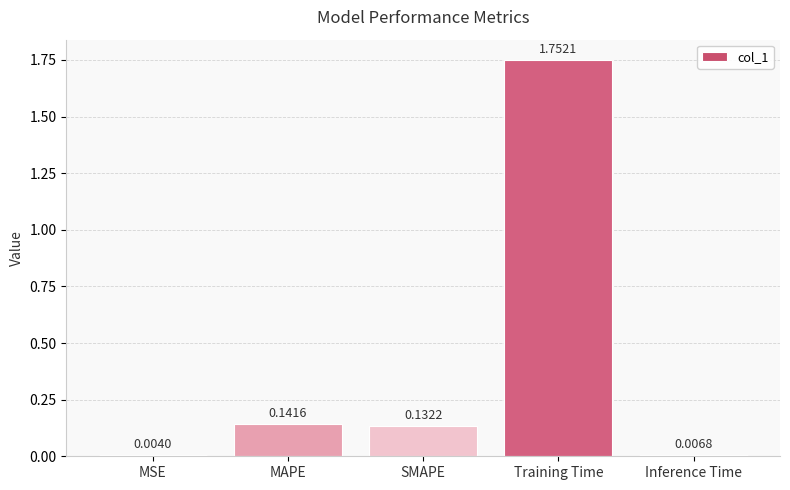

Which label corresponds to the largest value in the chart?

Training Time